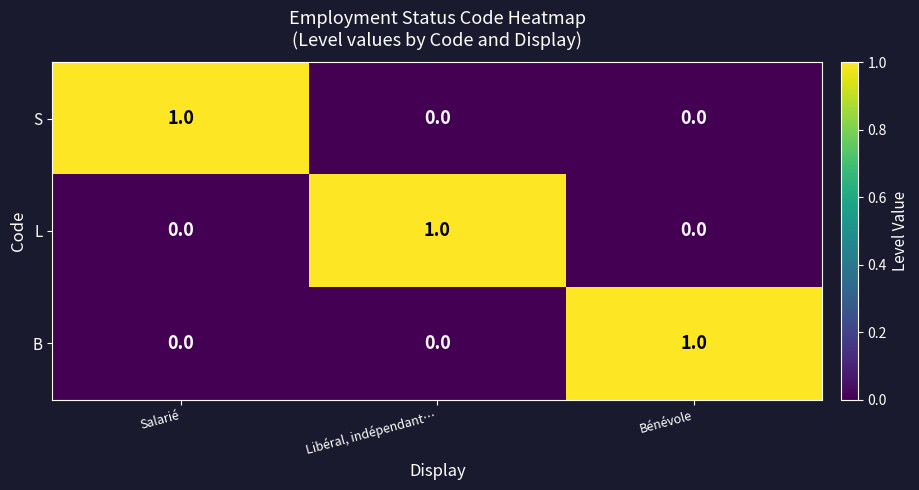

The S series shows 1 at Salarié. True or false?

True